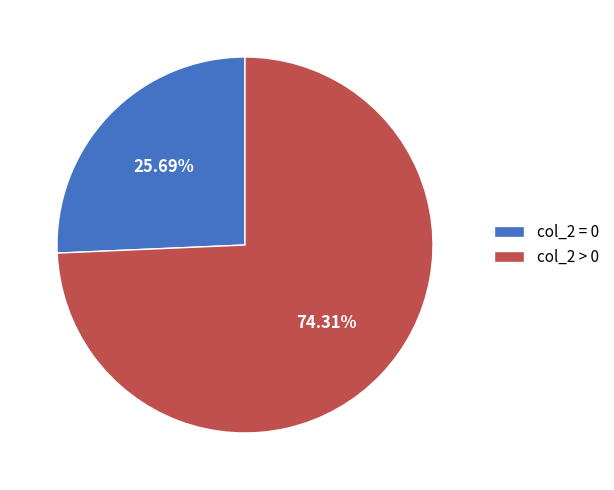

What is the ratio of the value at col_2 > 0 to the value at col_2 = 0?

2.9